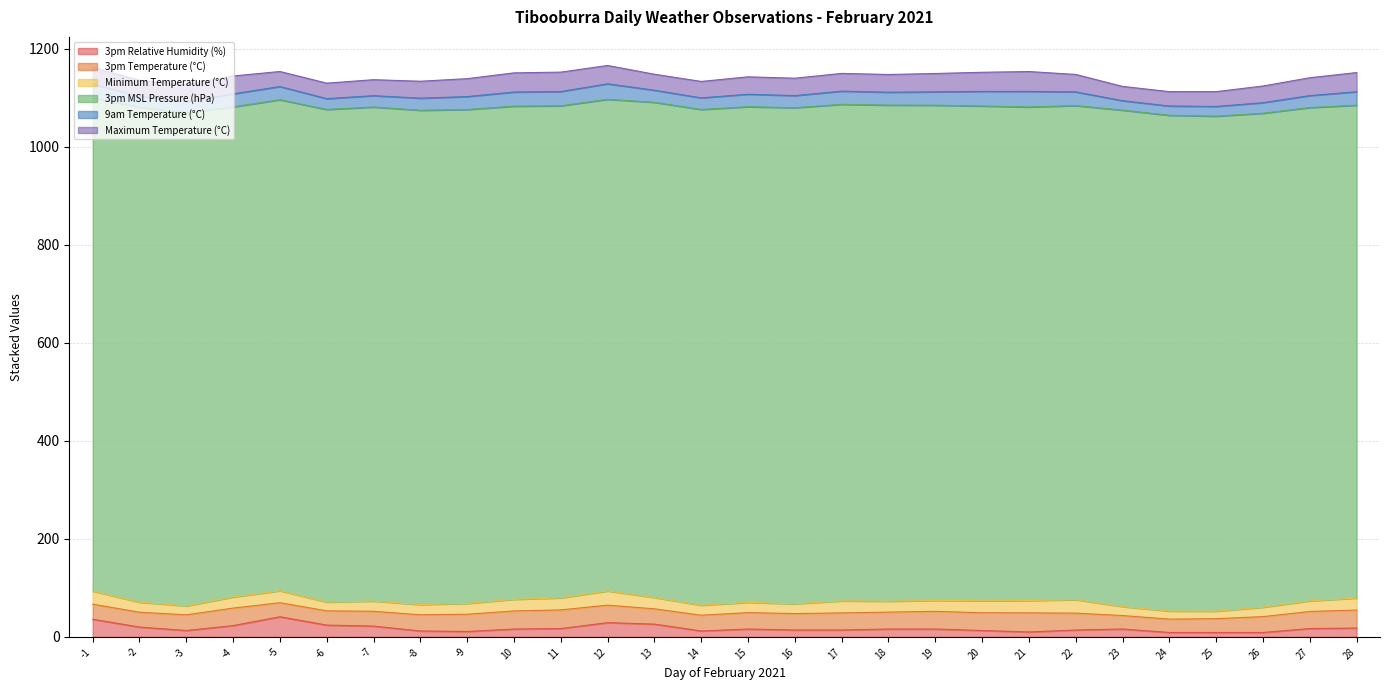

Which category has the lowest value across all series?

2021-02-24